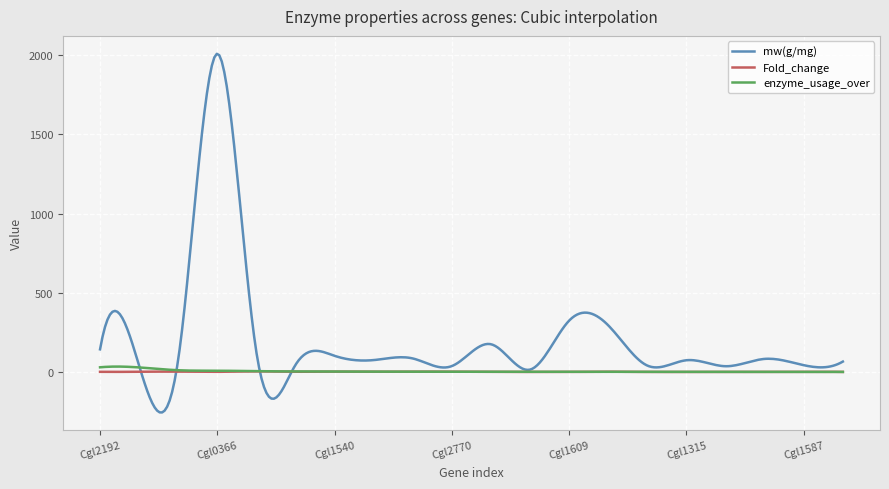

How many lines are shown in the chart?

3